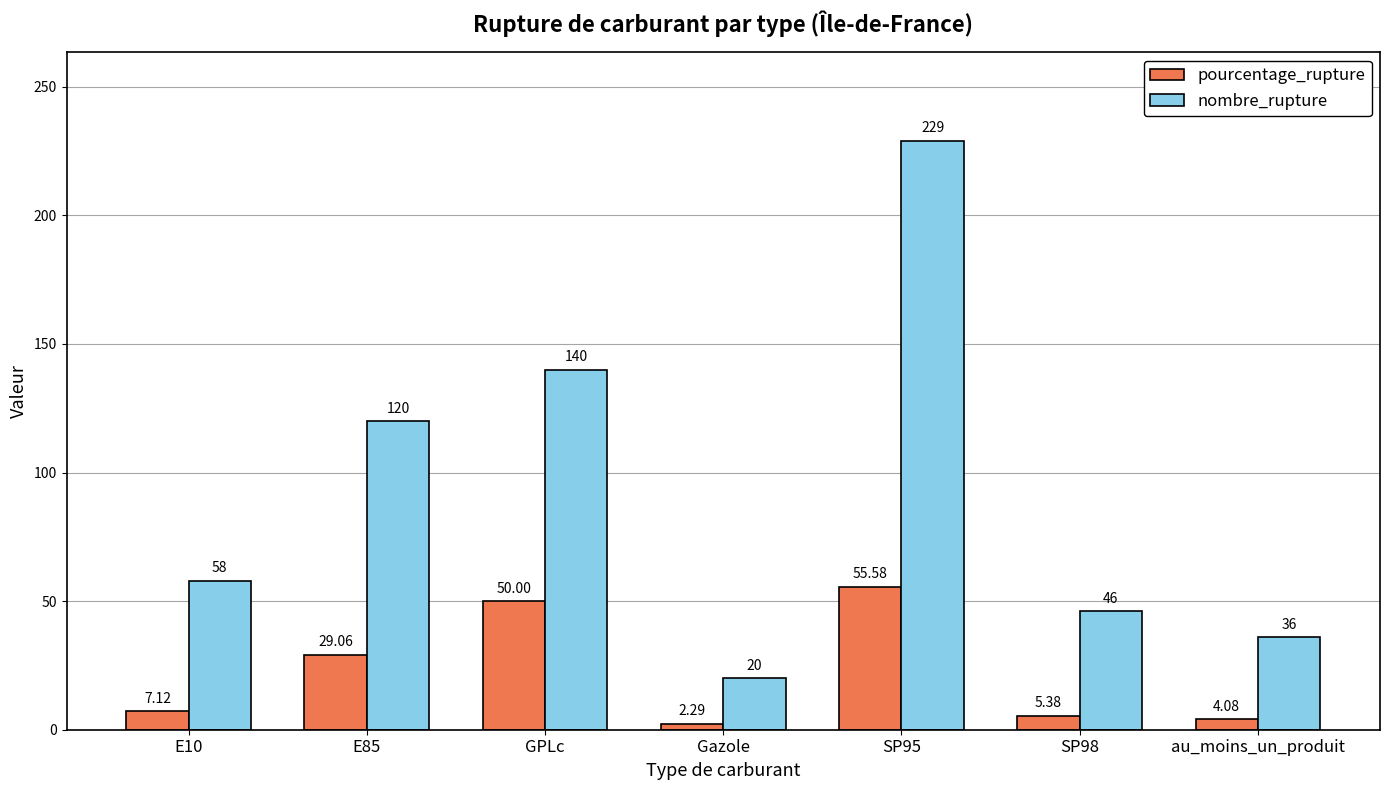

At which label does nombre_rupture reach its minimum?

Gazole